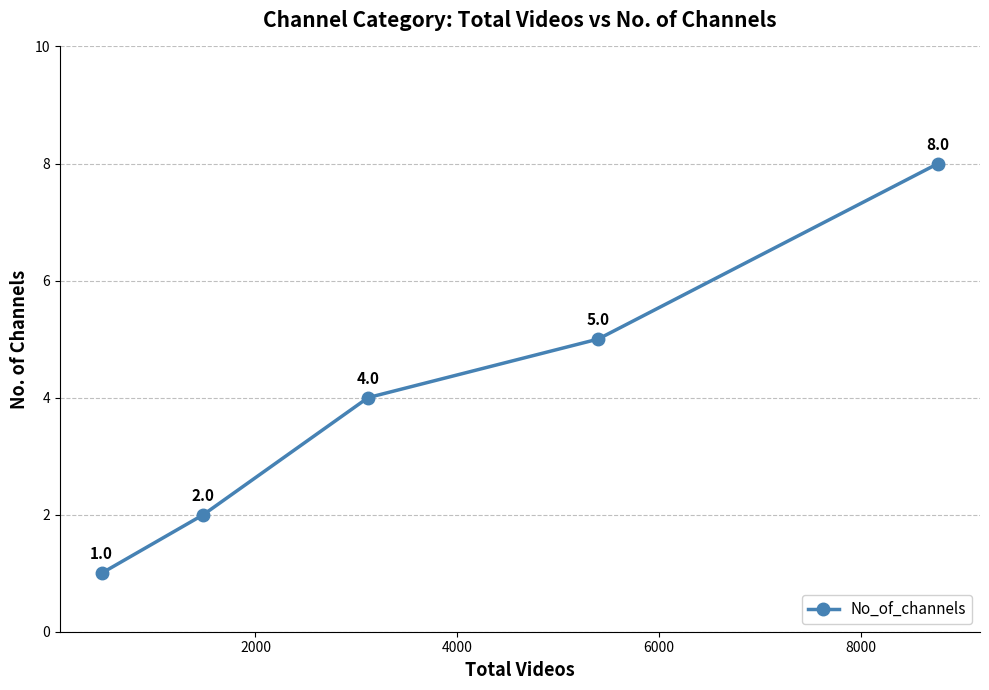

What is the value of the 5th point from the left?

8